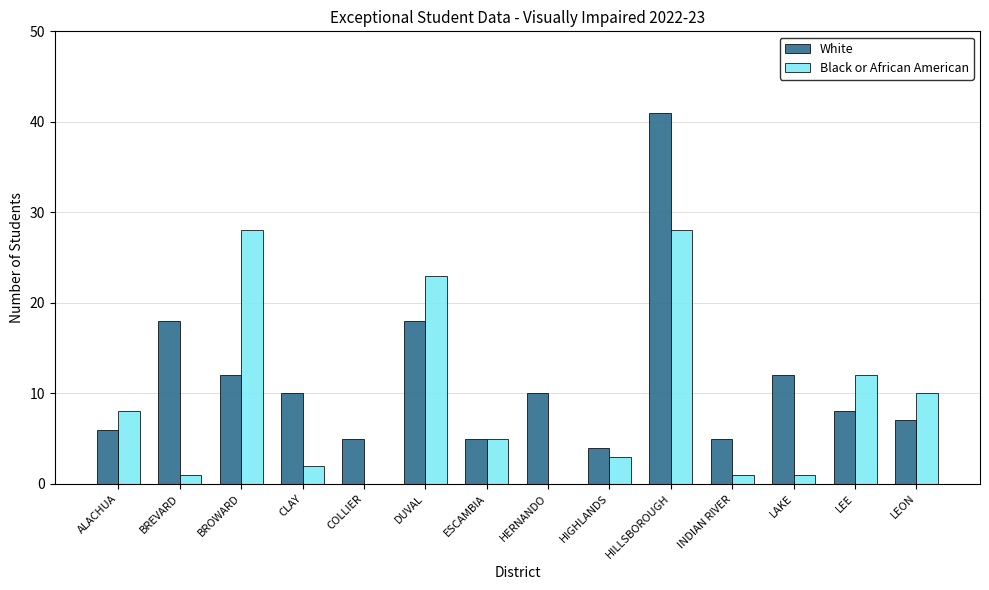

True or false: Black or African American has a value of 15 at HERNANDO.

False